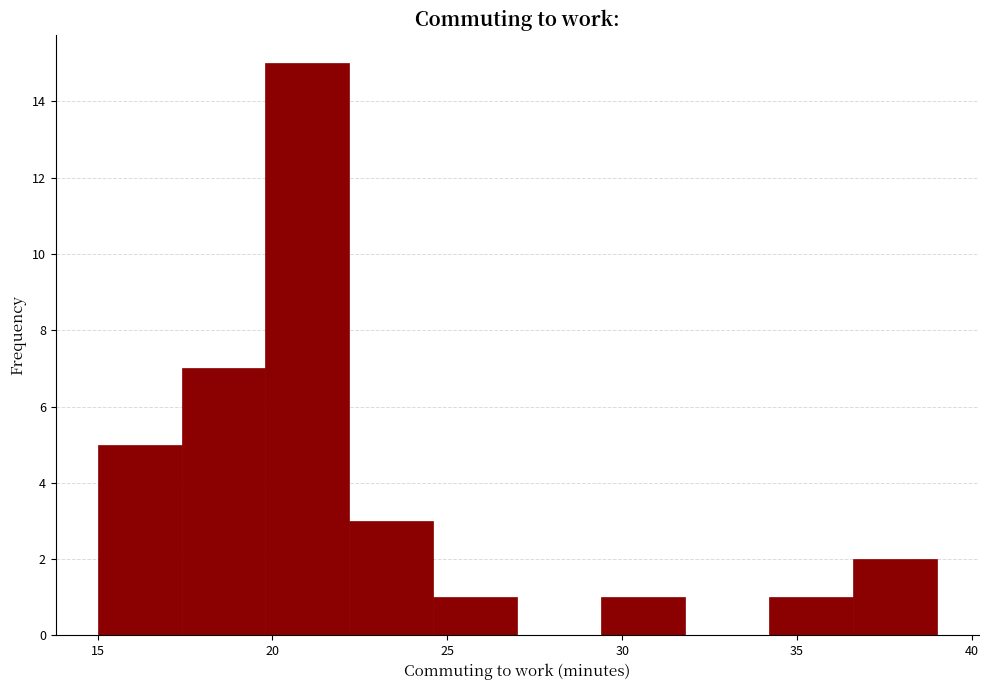

Reading left to right, transcribe this chart: for each bar, give the range it covers on the x-axis and its height. Neither the bar edges nor the heights are printed on the chart, so give them approximately, as read against the axes.

15.0 to 17.4: 5
17.4 to 19.8: 7
19.8 to 22.2: 15
22.2 to 24.6: 3
24.6 to 27.0: 1
27.0 to 29.4: 0
29.4 to 31.8: 1
31.8 to 34.2: 0
34.2 to 36.6: 1
36.6 to 39.0: 2